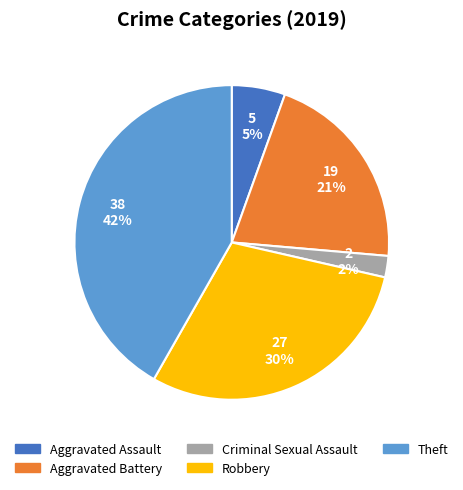

What is the largest slice in the pie chart?

Theft